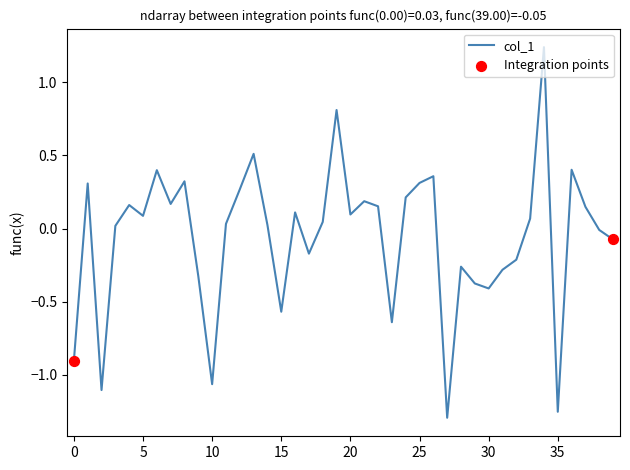

What is the difference between the maximum and minimum values?

2.5